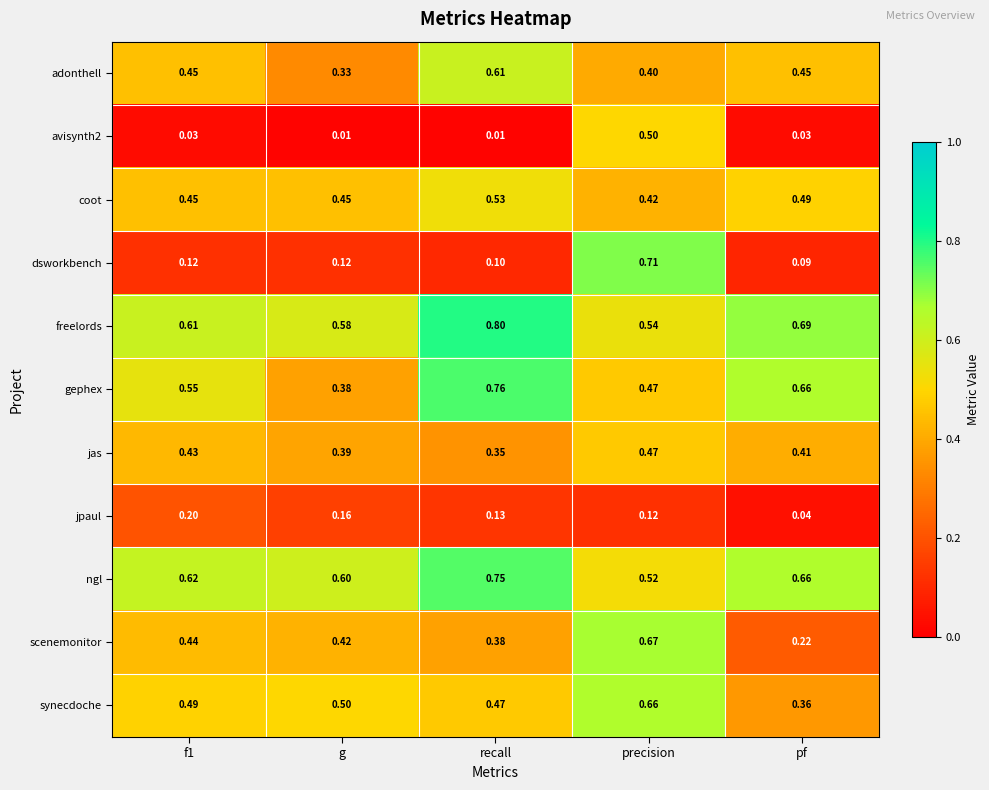

Where is jpaul nearest to the value 0?

pf